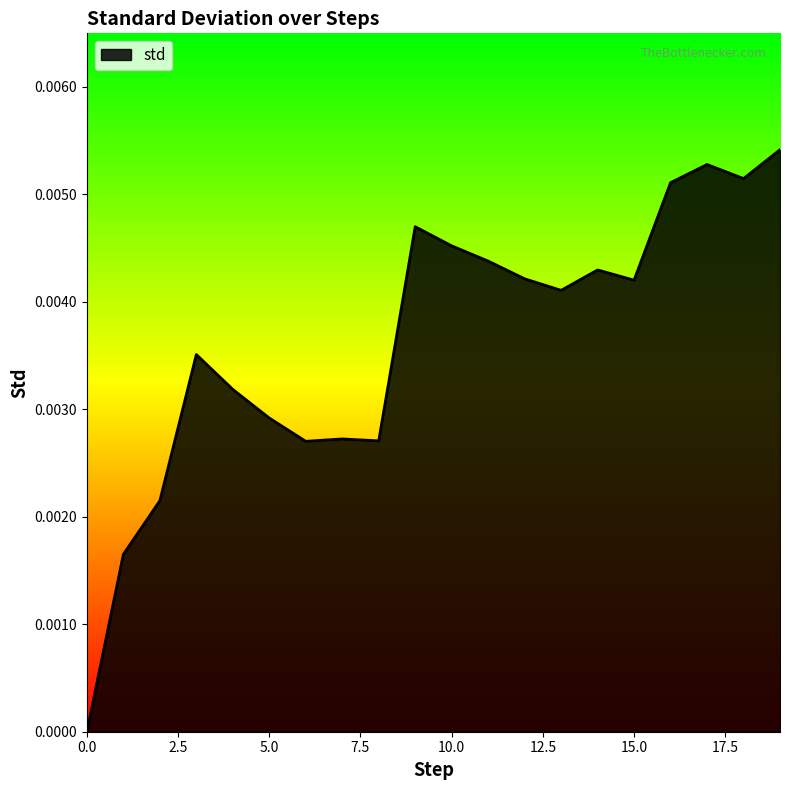

Count the values in the range 0 to 1.

20